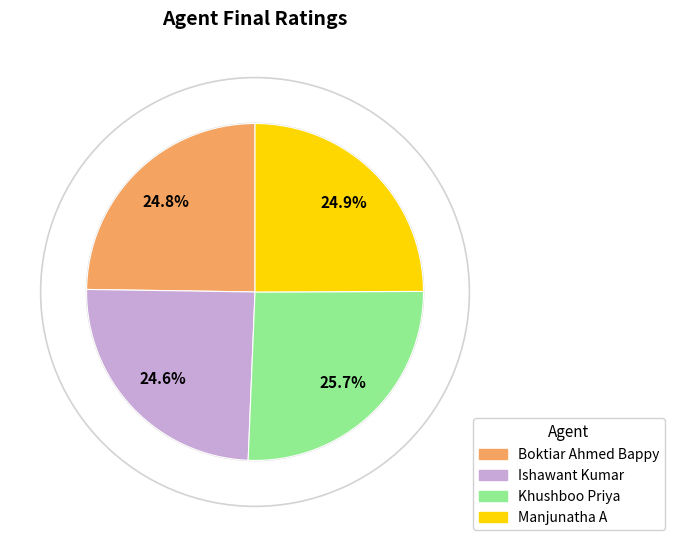

Which slice is the largest?

Khushboo Priya